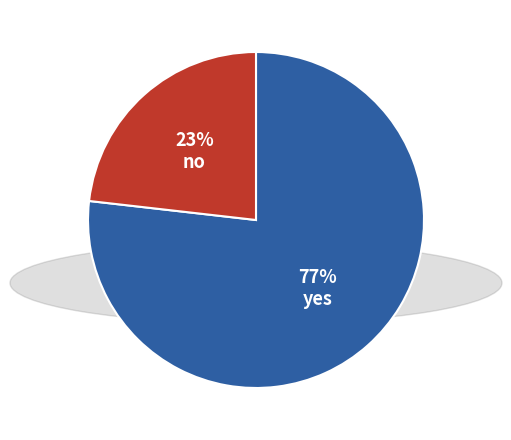

Is no the majority of the pie?

No